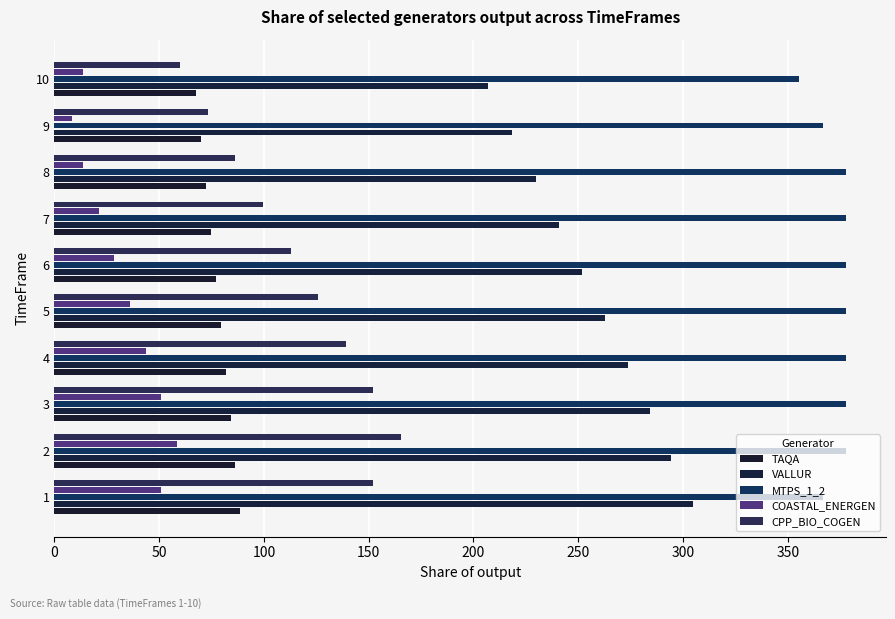

What is the difference between the second highest and minimum values in the TAQA series?

18.6